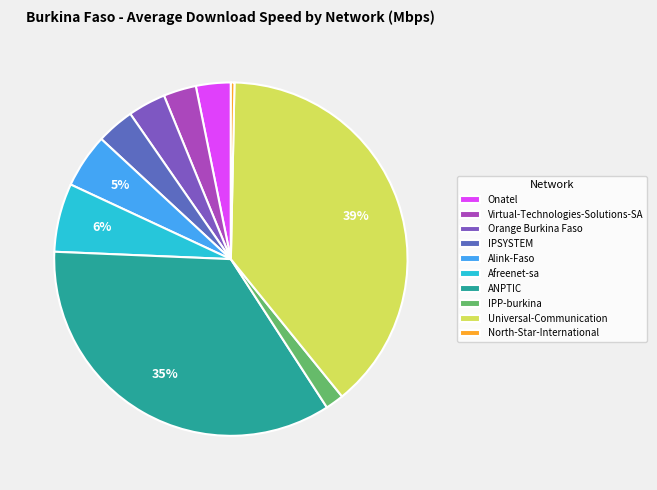

Does Virtual-Technologies-Solutions-SA represent more than half of the total?

No